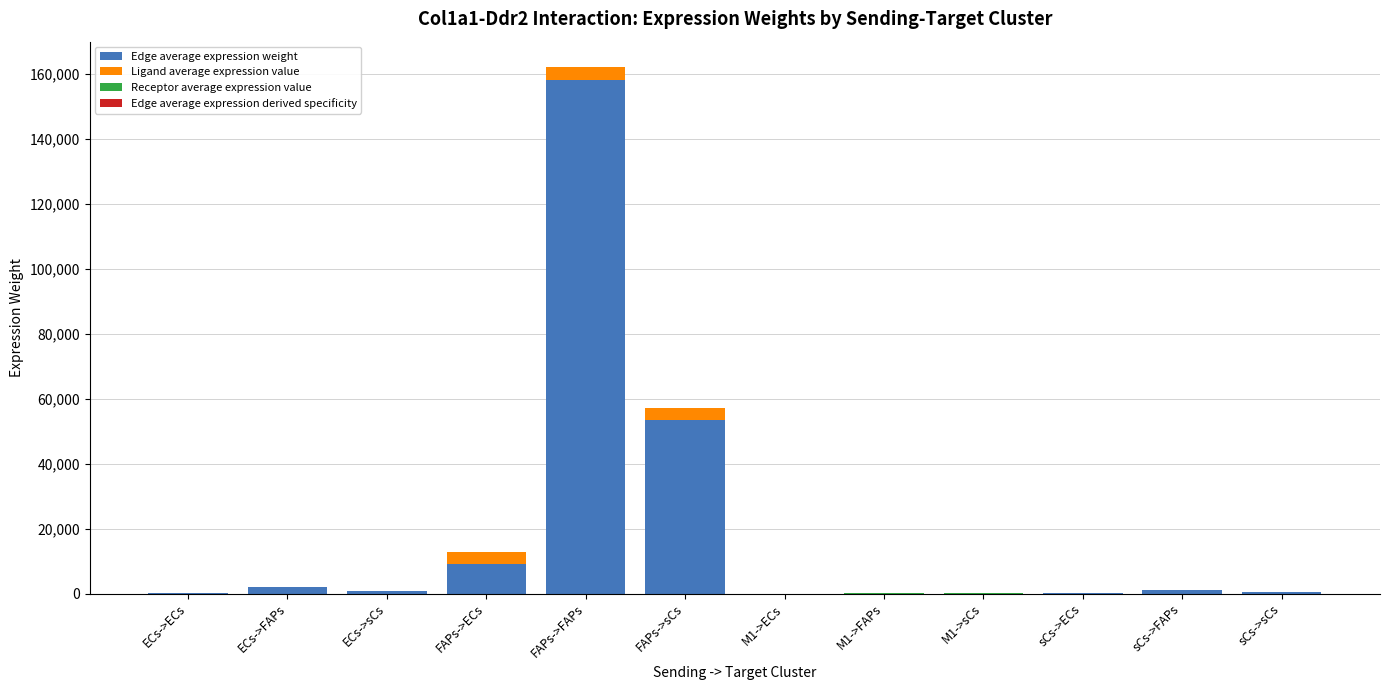

At which category is the sum across all series the highest?

FAPs->FAPs